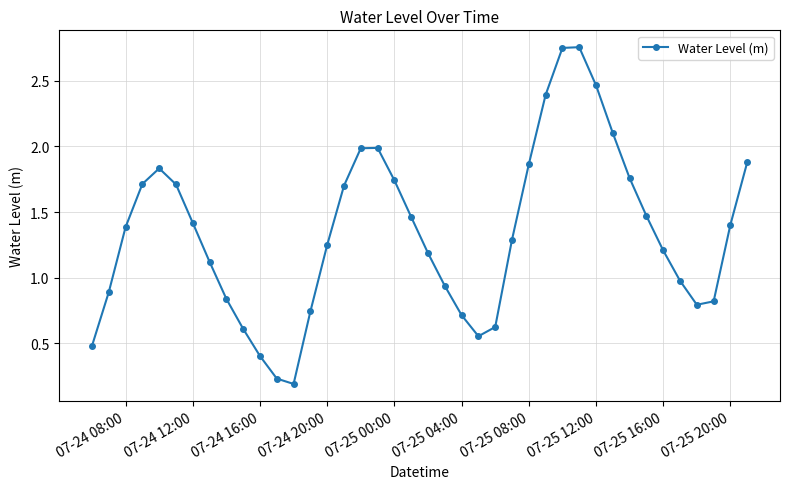

How many data points are above 1?

25